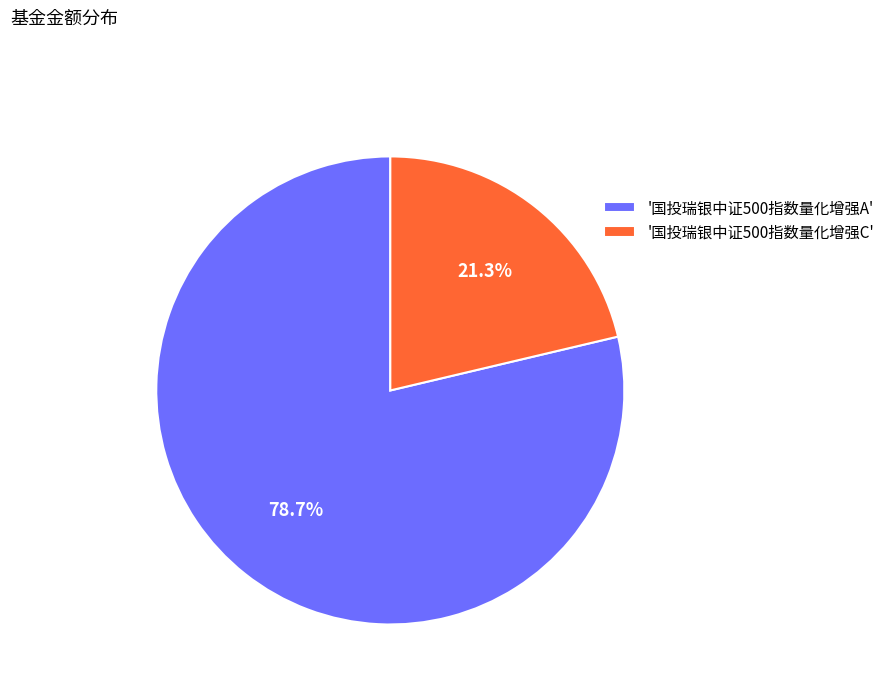

Which category has the smallest portion of the pie?

'国投瑞银中证500指数量化增强C'